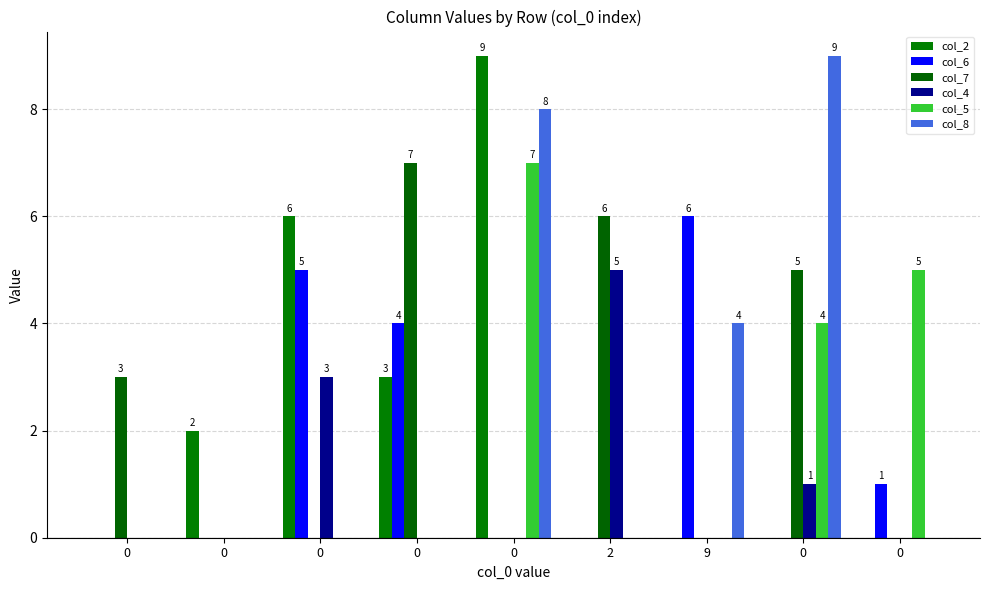

Reading left to right, what are all the values shown in this chart?

col_2: 0	2	6	3	9	0	0	0	0
col_6: 0	0	5	4	0	0	6	0	1
col_7: 3	0	0	7	0	6	0	5	0
col_4: 0	0	3	0	0	5	0	1	0
col_5: 0	0	0	0	7	0	0	4	5
col_8: 0	0	0	0	8	0	4	9	0